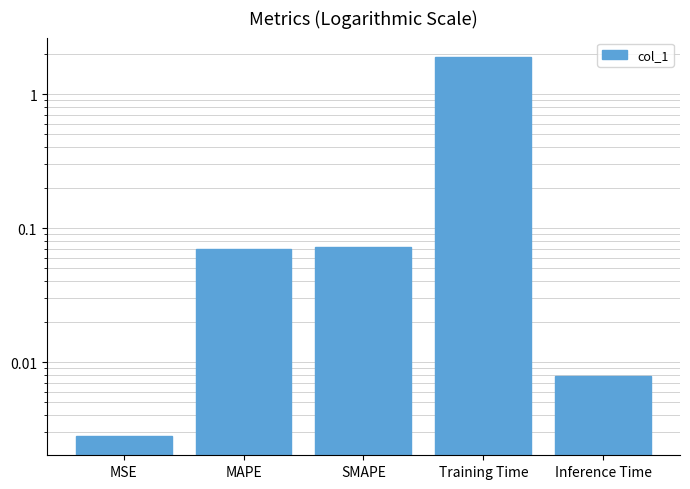

Rank the categories by value from highest to lowest.

Training Time, SMAPE, MAPE, Inference Time, MSE